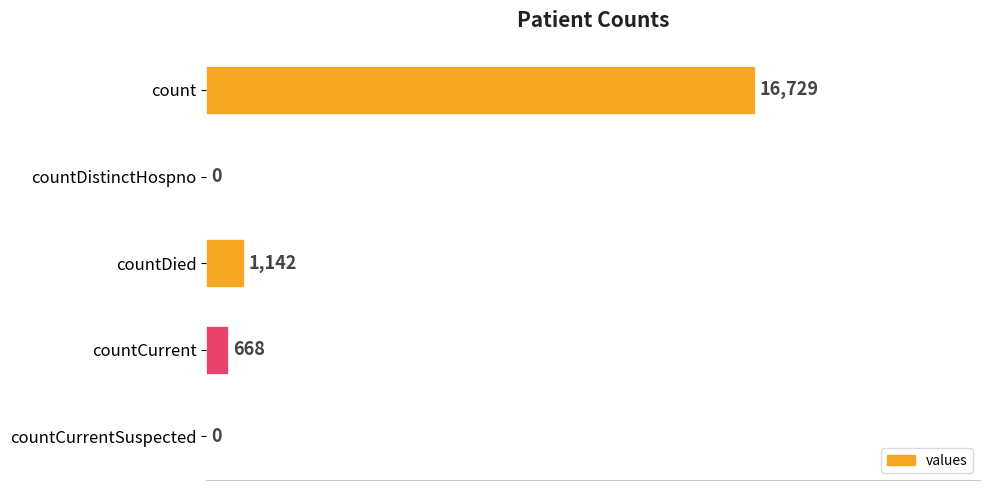

Count the number of data series in this chart.

1